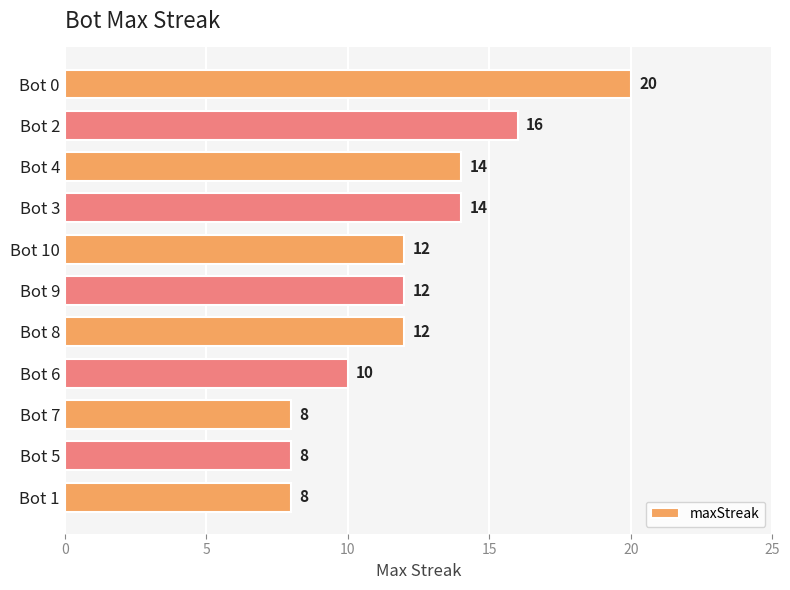

What is the difference between the maximum and second lowest values?

12